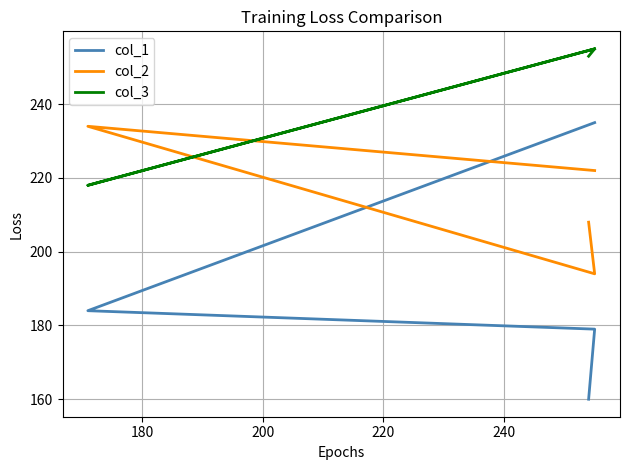

Rank the series by their maximum value, from lowest to highest.

col_2, col_1, col_3